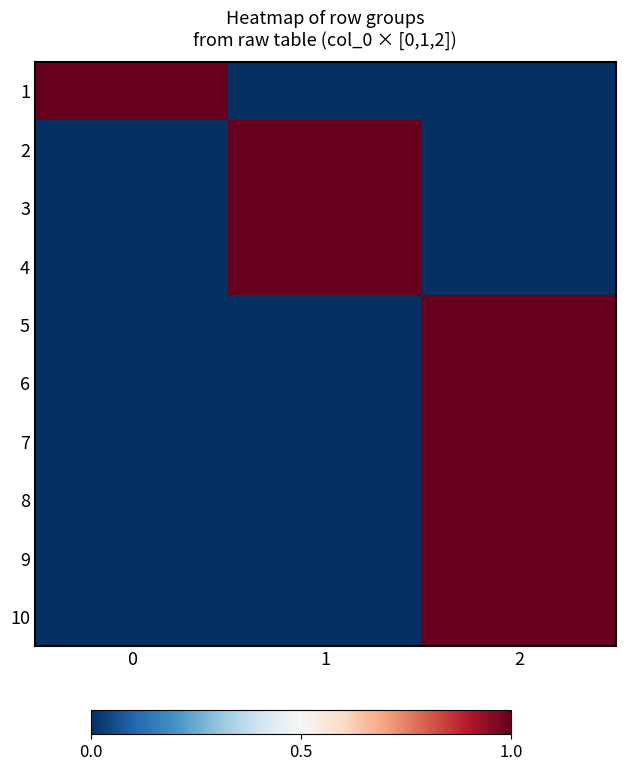

Reading left to right, extract all data points from this chart.

1: 0=1	1=0	2=0
2: 0=0	1=1	2=0
3: 0=0	1=1	2=0
4: 0=0	1=1	2=0
5: 0=0	1=0	2=1
6: 0=0	1=0	2=1
7: 0=0	1=0	2=1
8: 0=0	1=0	2=1
9: 0=0	1=0	2=1
10: 0=0	1=0	2=1